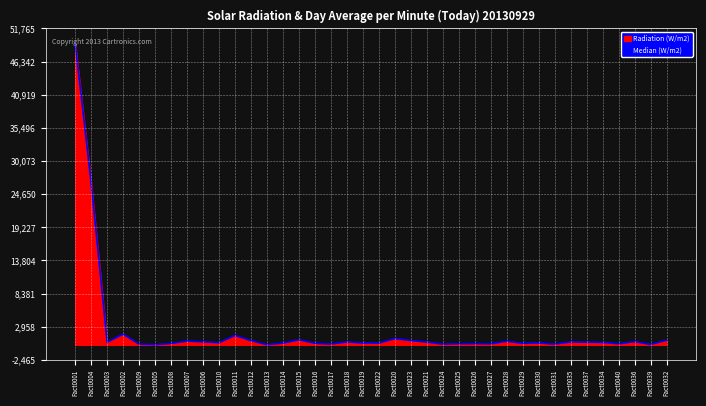

List the labels in order of value, largest first.

Fact0001, Fact0004, Fact0002, Fact0011, Fact0020, Fact0015, Fact0032, Fact0023, Fact0012, Fact0007, Fact0028, Fact0036, Fact0006, Fact0035, Fact0018, Fact0021, Fact0037, Fact0003, Fact0034, Fact0010, Fact0030, Fact0019, Fact0014, Fact0022, Fact0016, Fact0029, Fact0008, Fact0026, Fact0025, Fact0027, Fact0040, Fact0017, Fact0009, Fact0031, Fact0024, Fact0039, Fact0013, Fact0005